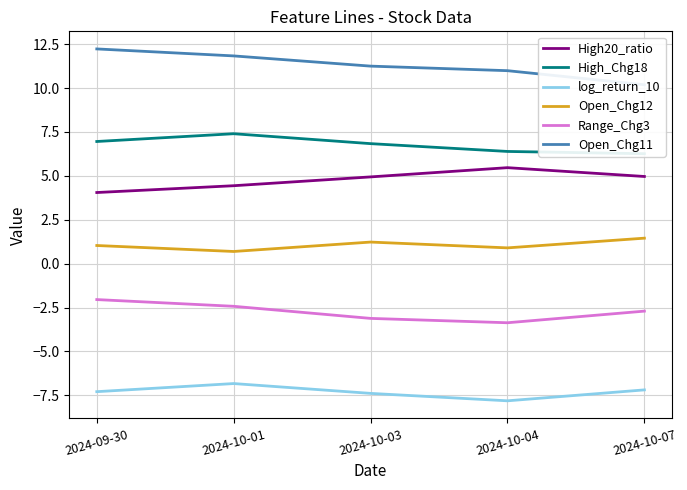

How many data points in Open_Chg12 are less than 1?

2